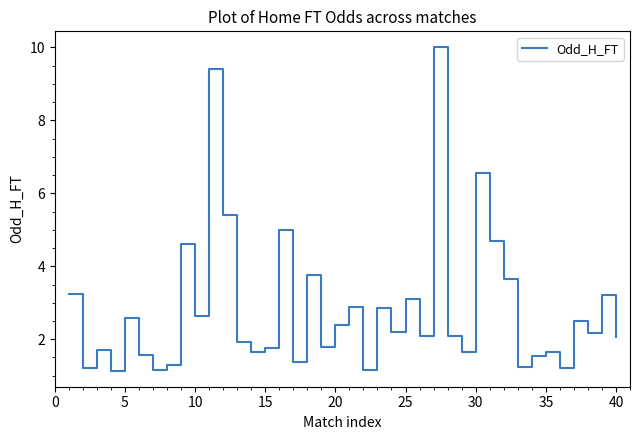

What is the minimum value shown in the chart?

1.1